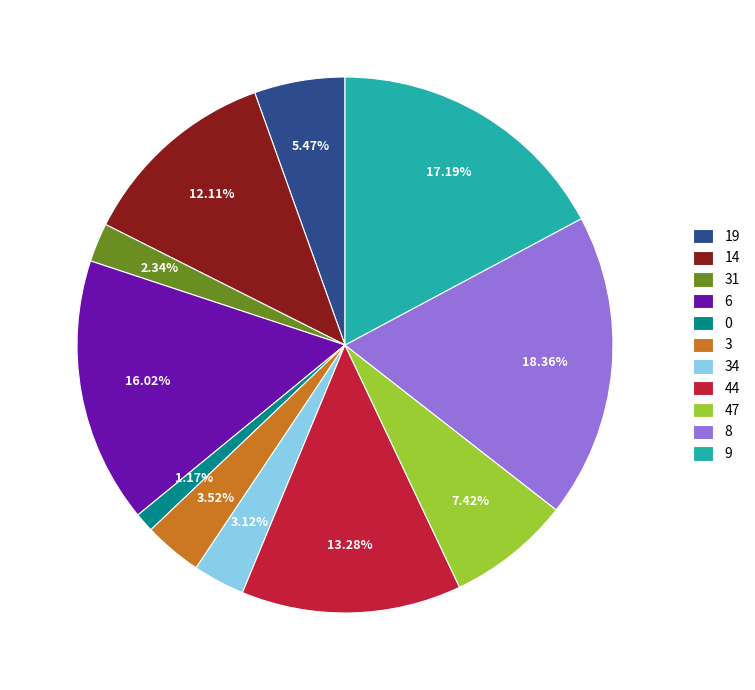

The 14 slice represents 2% of the pie. True or false?

False